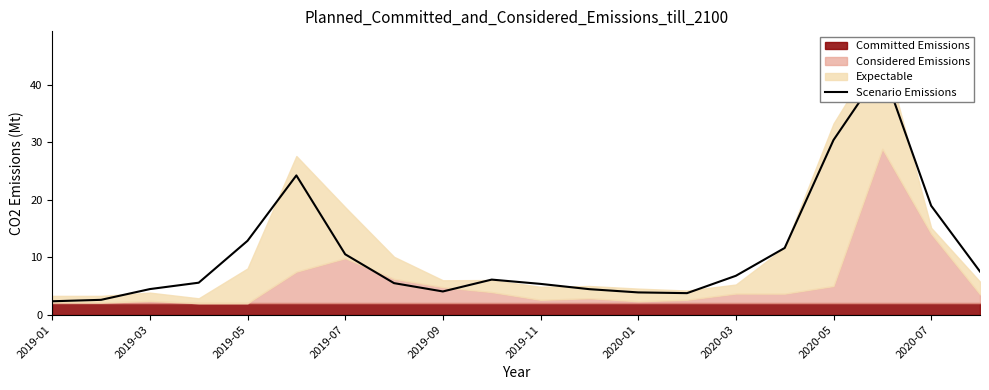

How many values are below 6?

10